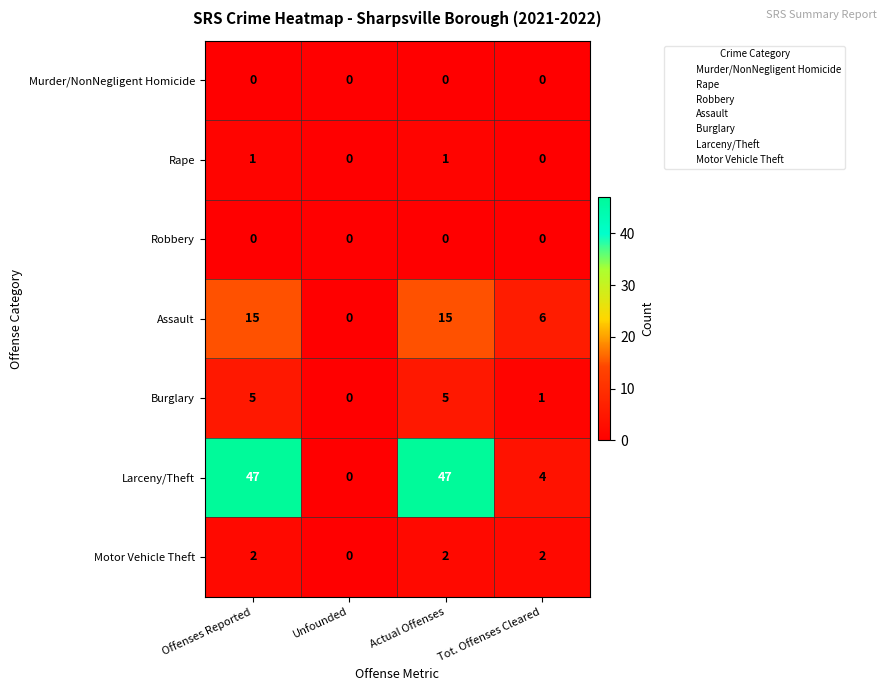

At how many categories does at least one series exceed 3?

3